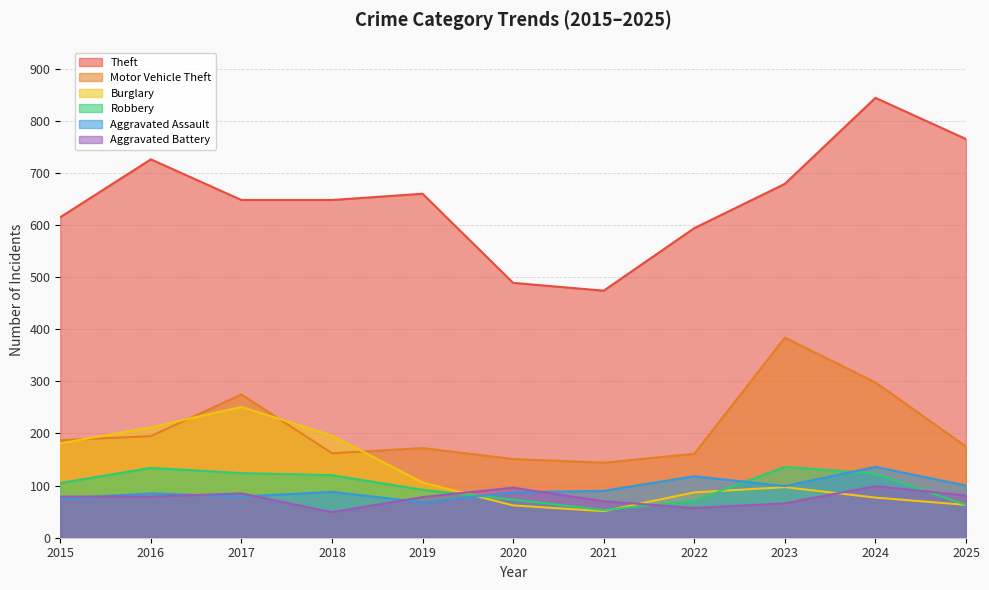

Does the chart display data point markers on the line(s)?

No